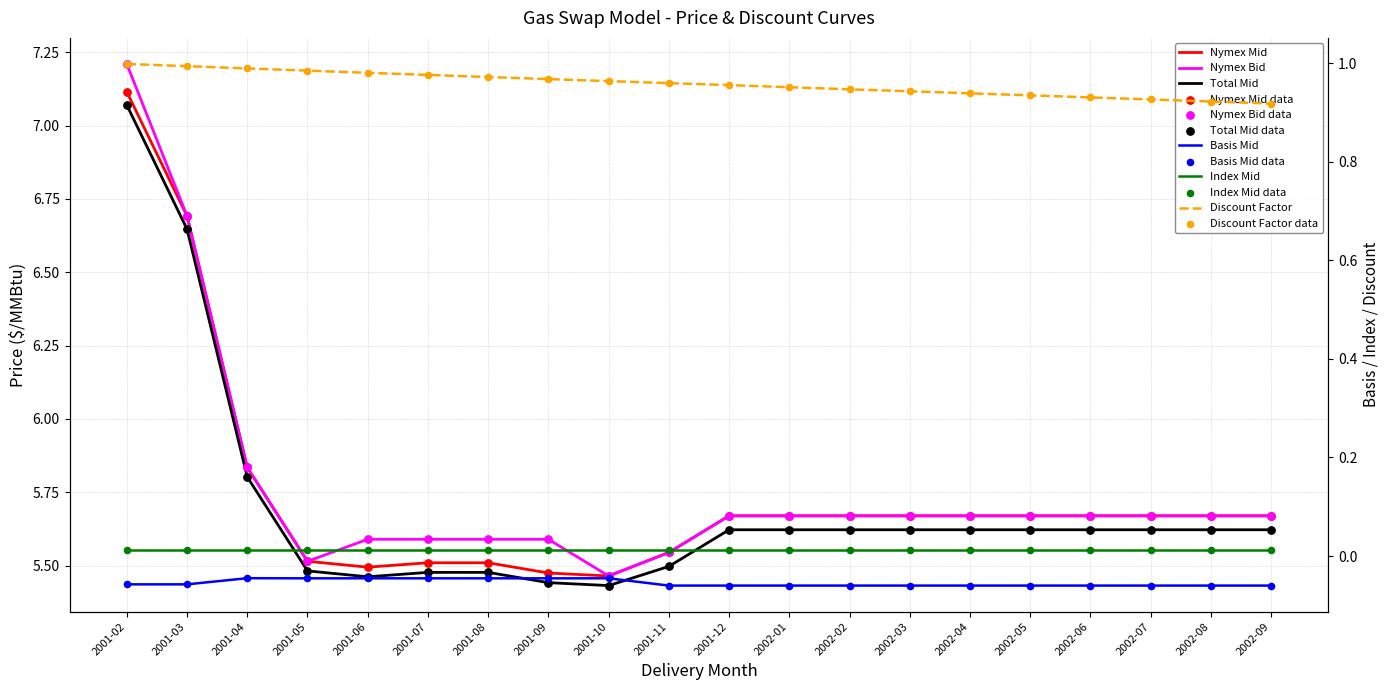

At how many categories does at least one series exceed 1?

20